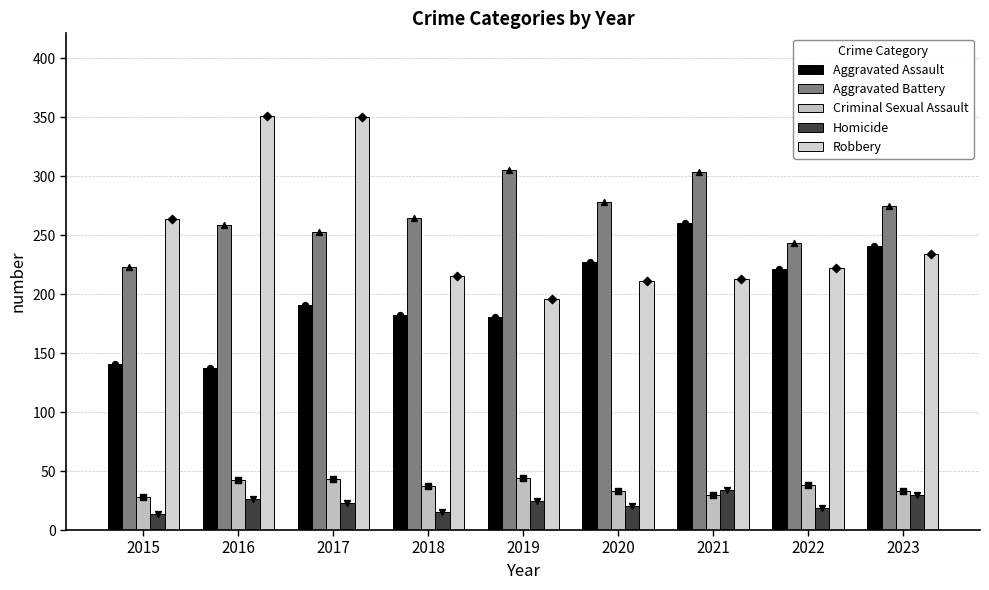

What is the total value across all series at 2015?

670